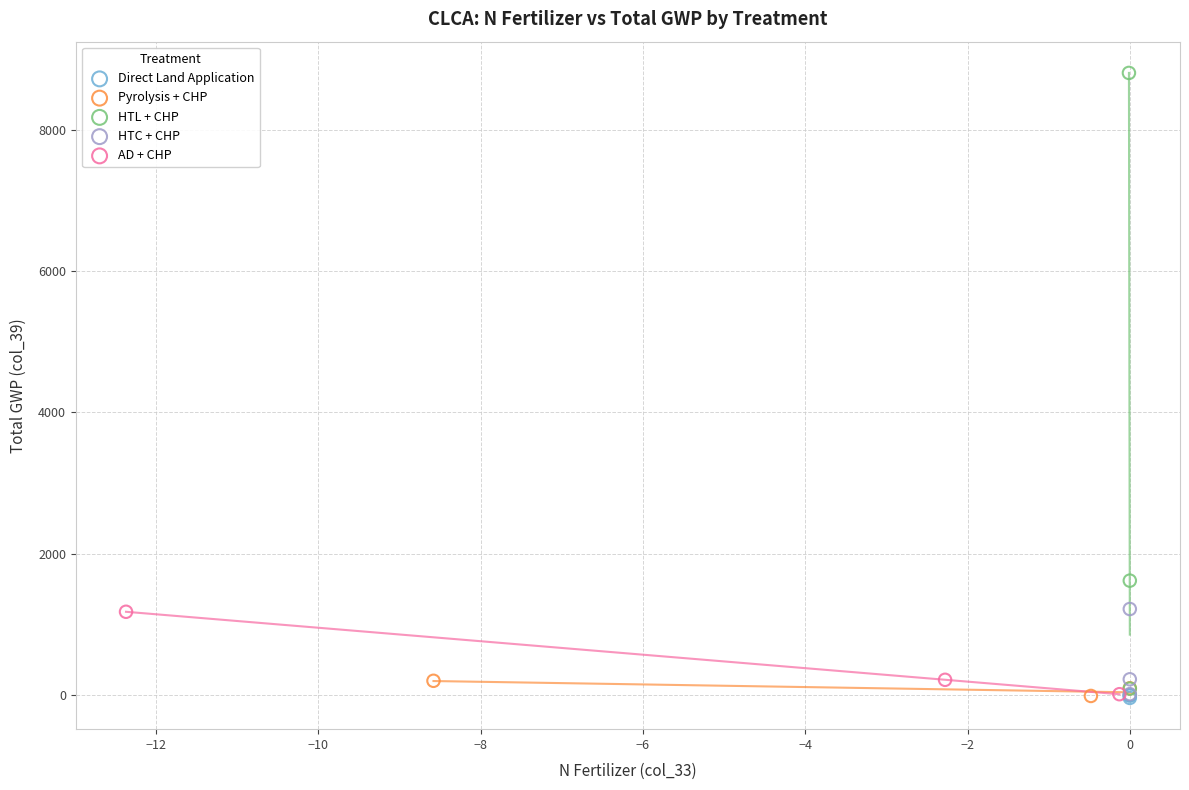

Which series has the widest spread of Y values?

HTL + CHP